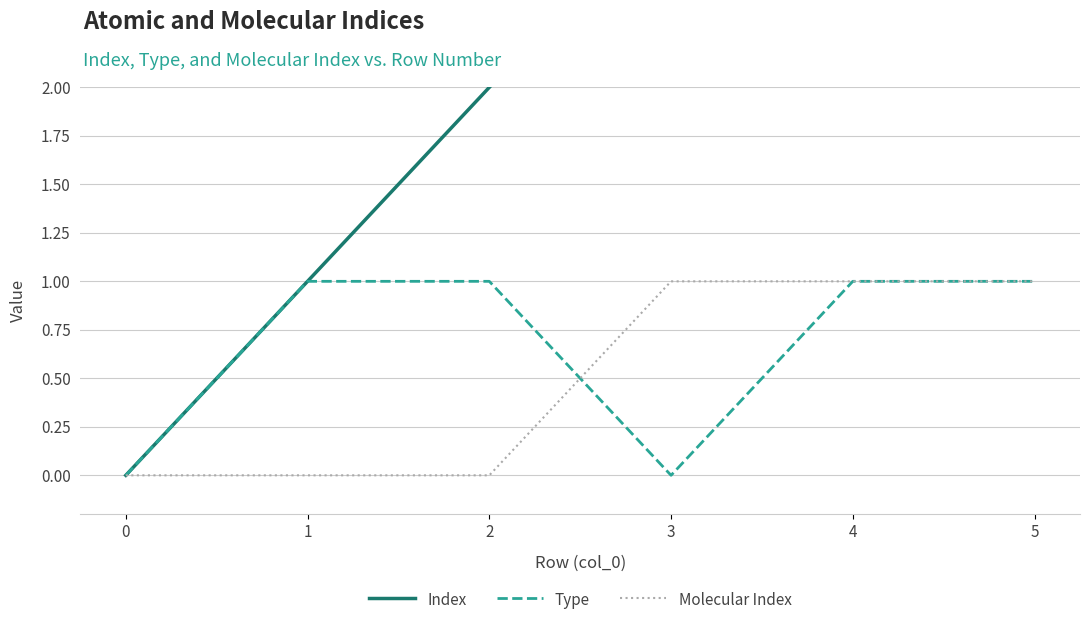

What is the value of the Index point at the 6th from the left?

5